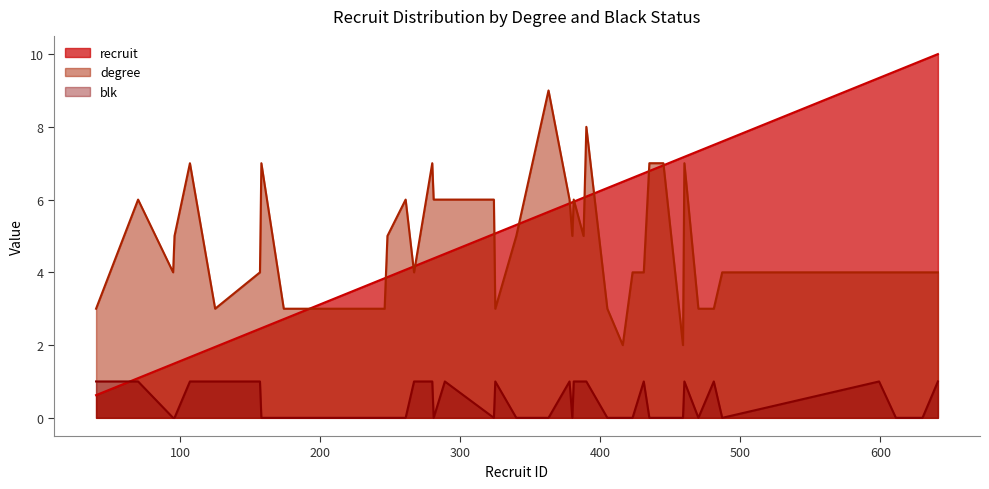

At which category is the sum across all series the highest?

460